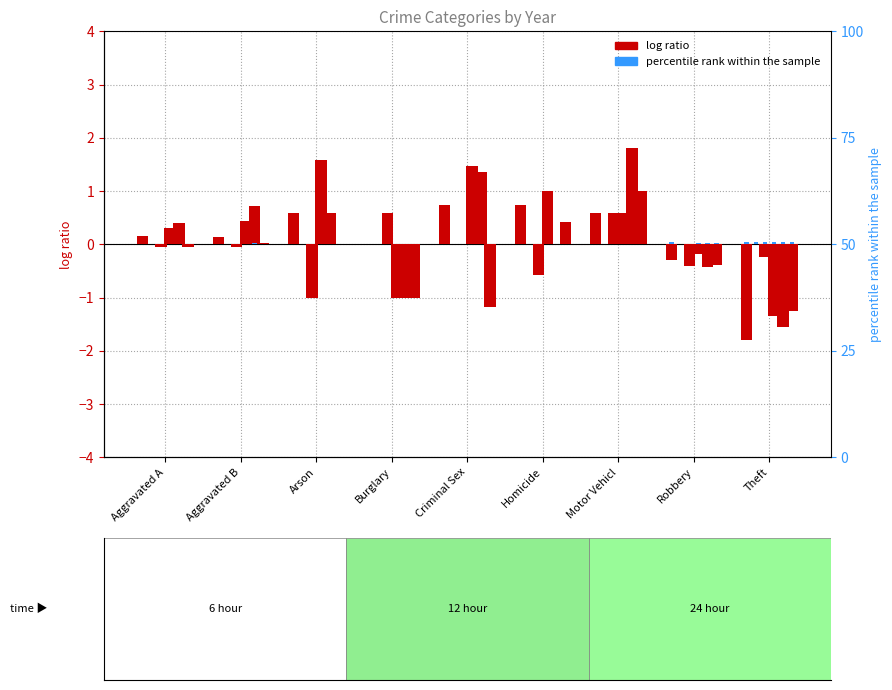

Which category has the highest value in the 2019 series?

Theft